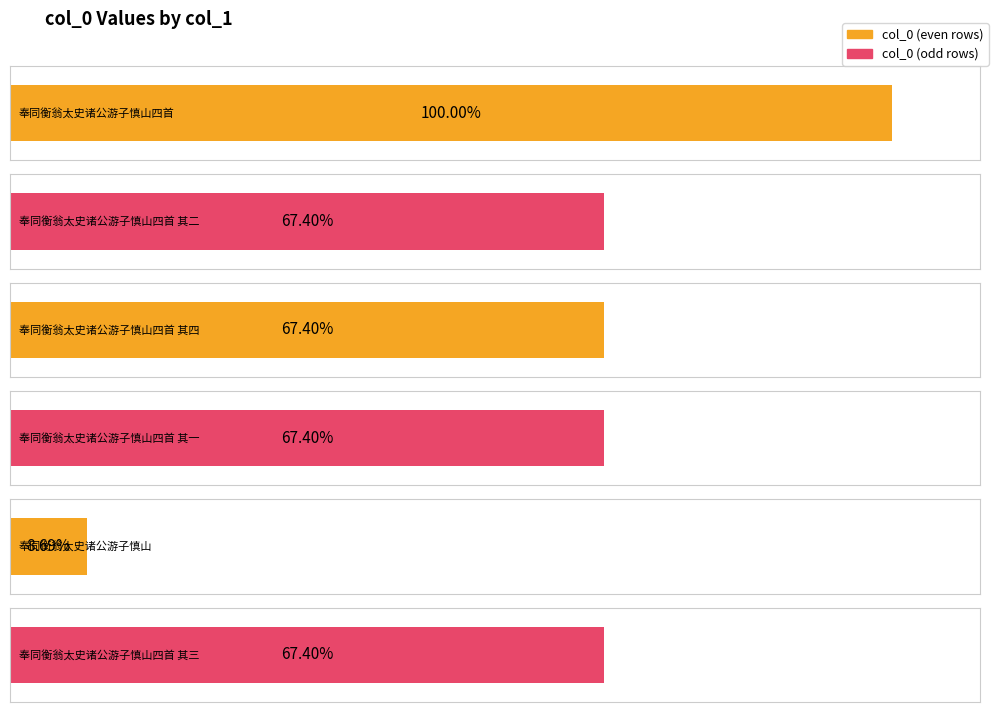

Which label corresponds to the smallest value in the chart?

奉同衡翁太史诸公游子慎山